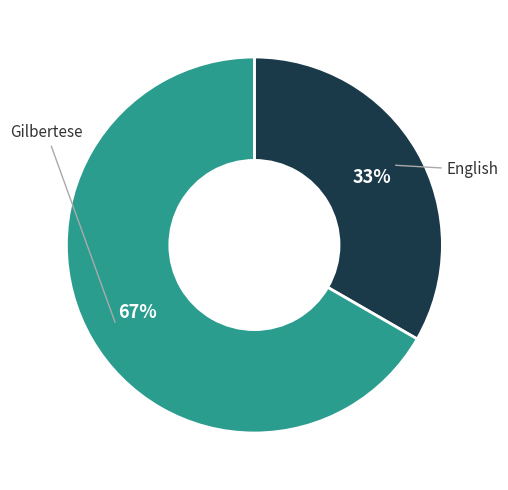

Which slice is the smallest?

English